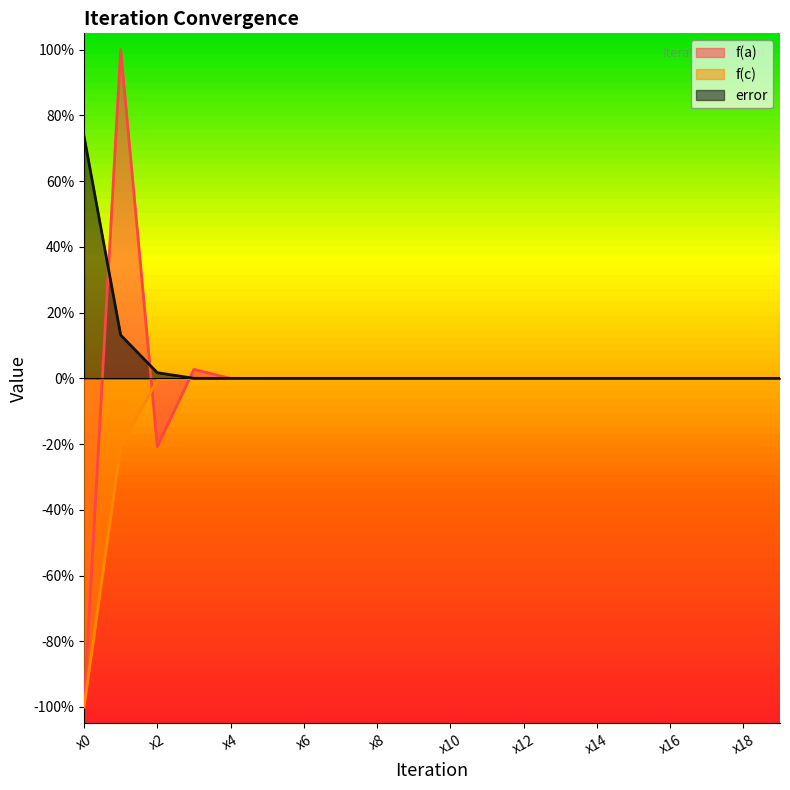

Which label corresponds to the smallest value in the chart?

x0